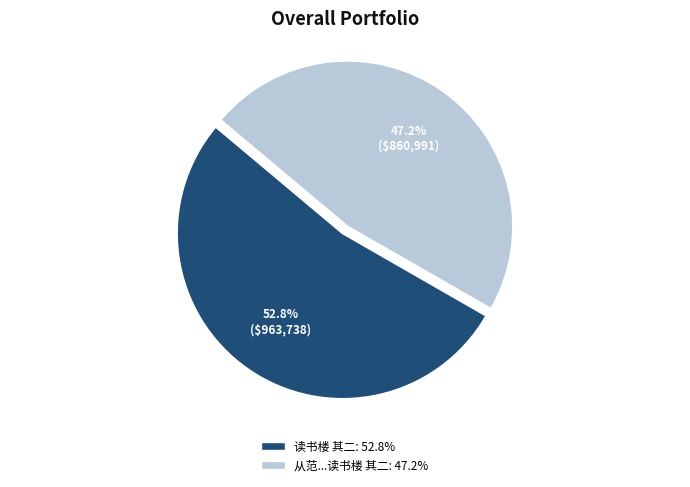

Count the number of slices in the pie.

2